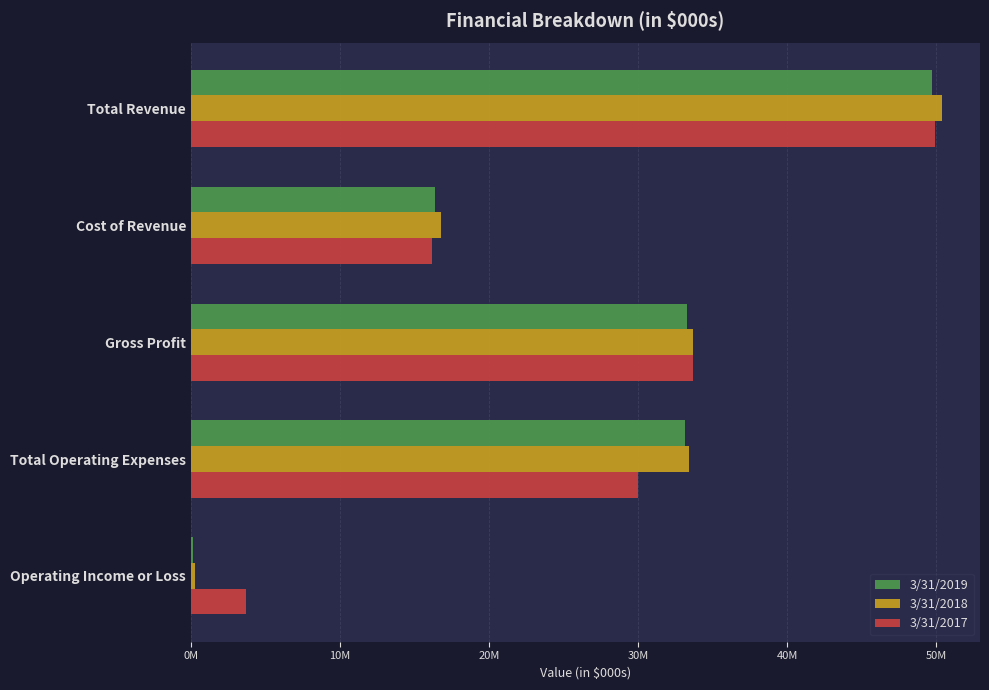

Which series has the largest total across all categories?

3/31/2018